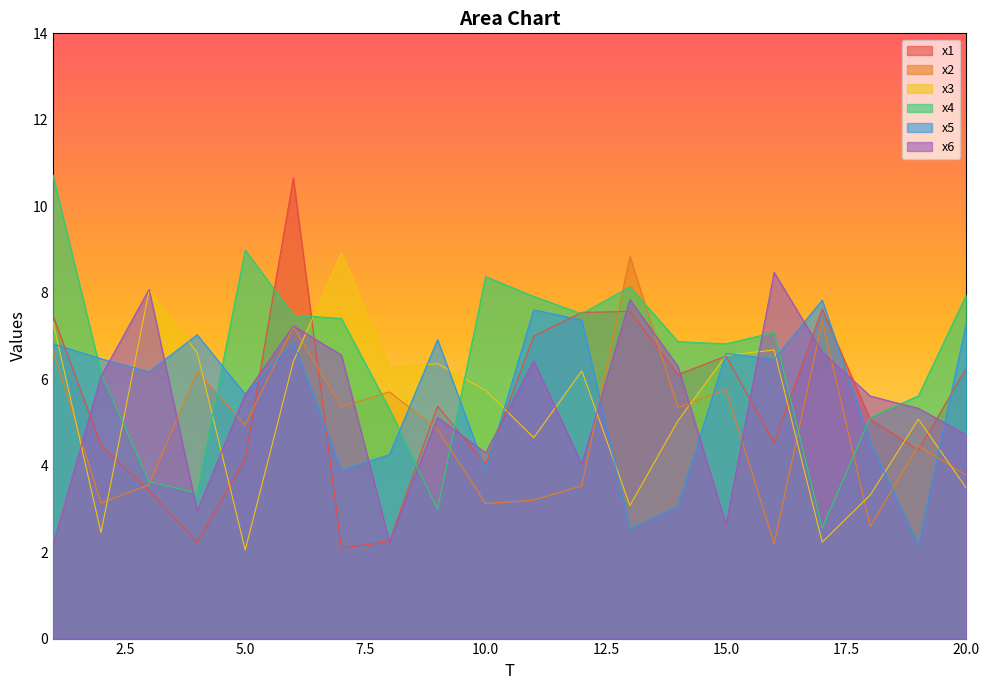

Rank the categories by x4 value from lowest to highest.

17, 9, 4, 3, 18, 8, 19, 2, 15, 14, 16, 7, 6, 12, 11, 20, 13, 10, 5, 1